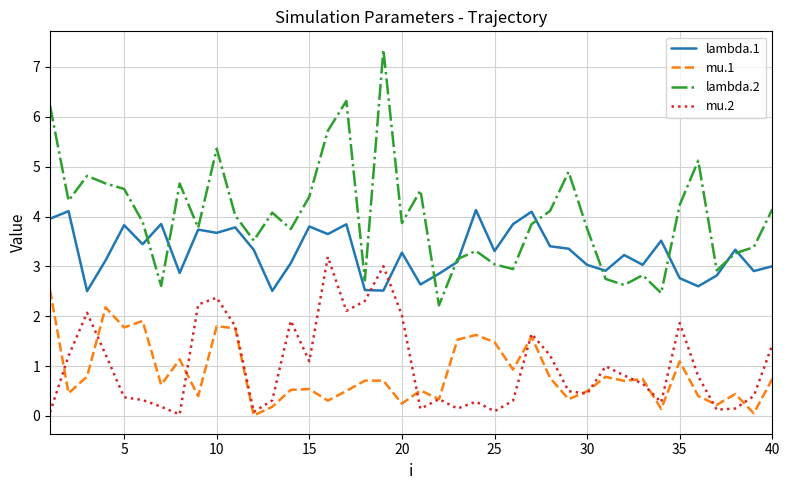

True or false: lambda.2 and mu.1 cross at least once.

False